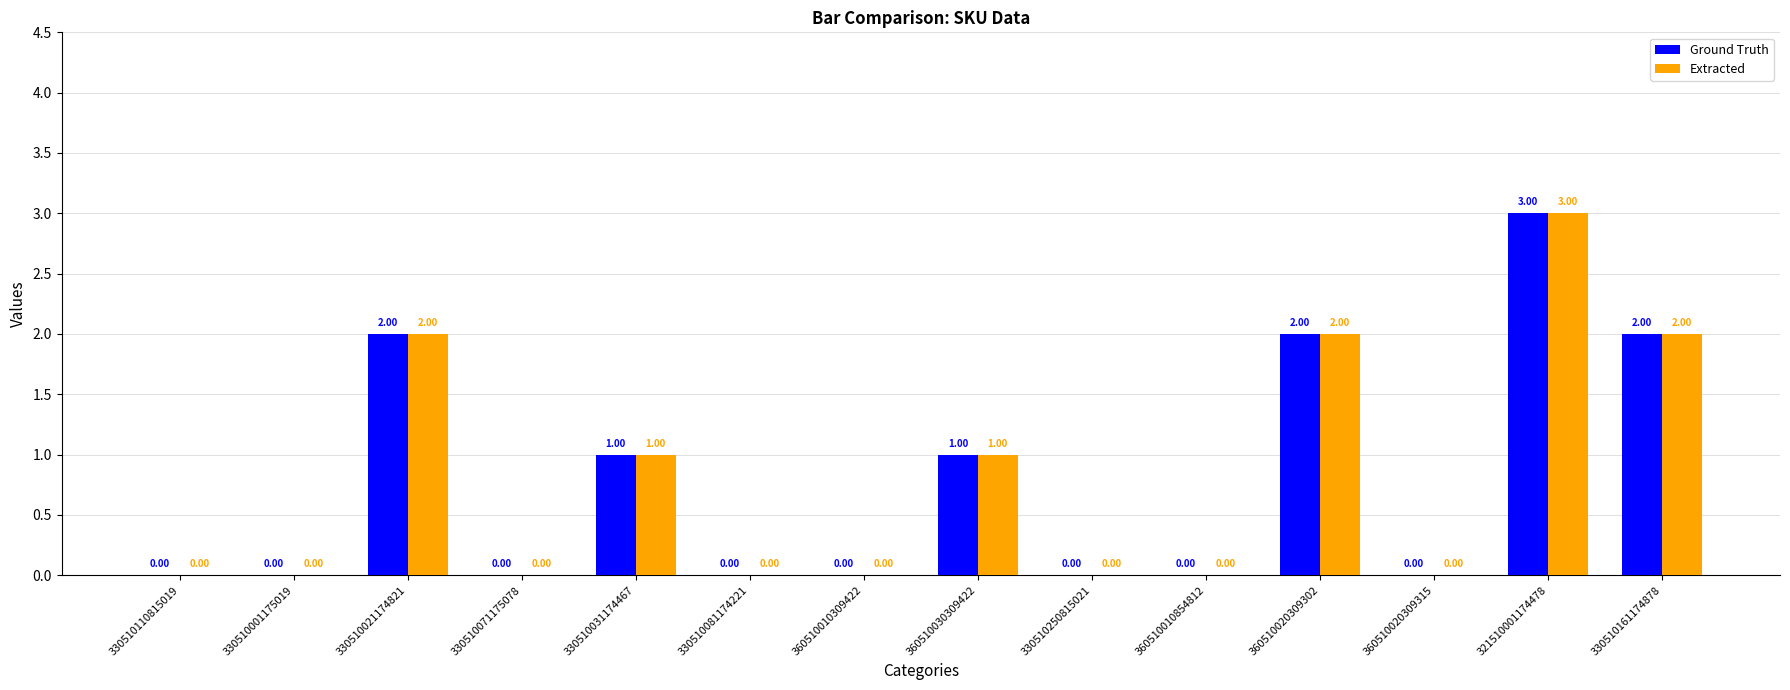

How many series are shown in this chart?

2